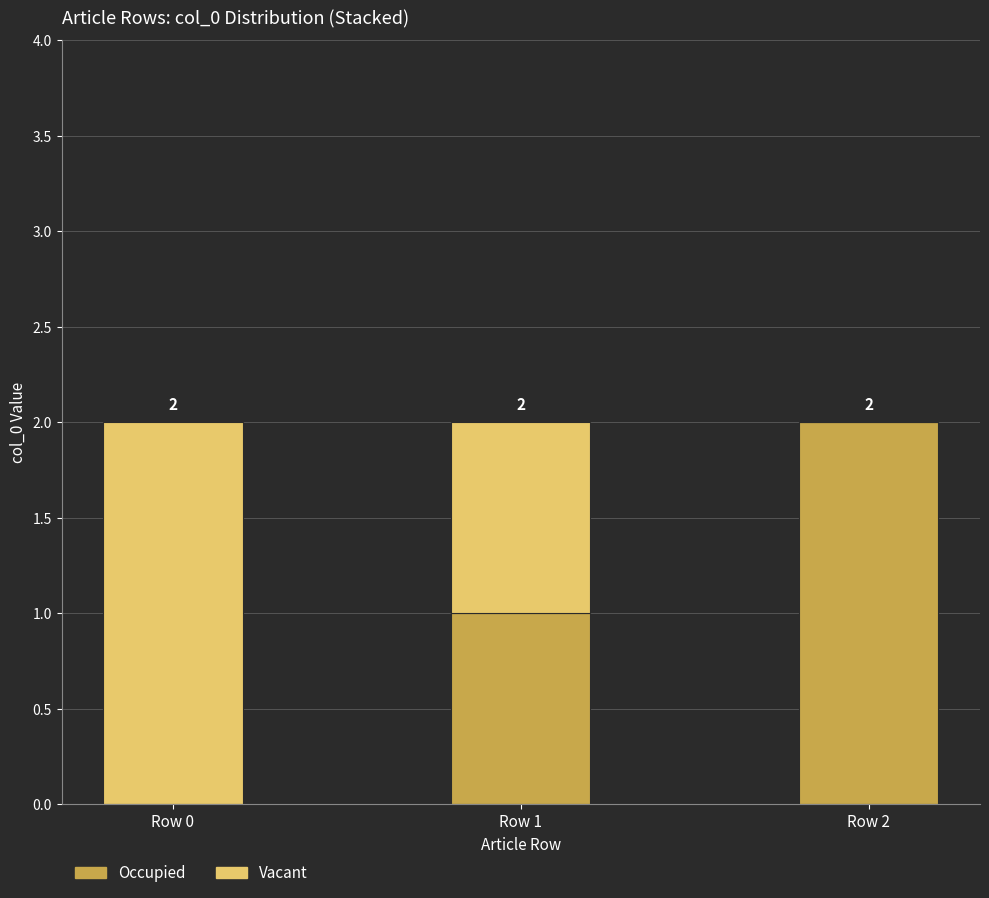

What are all the series names shown in the legend?

Occupied, Vacant